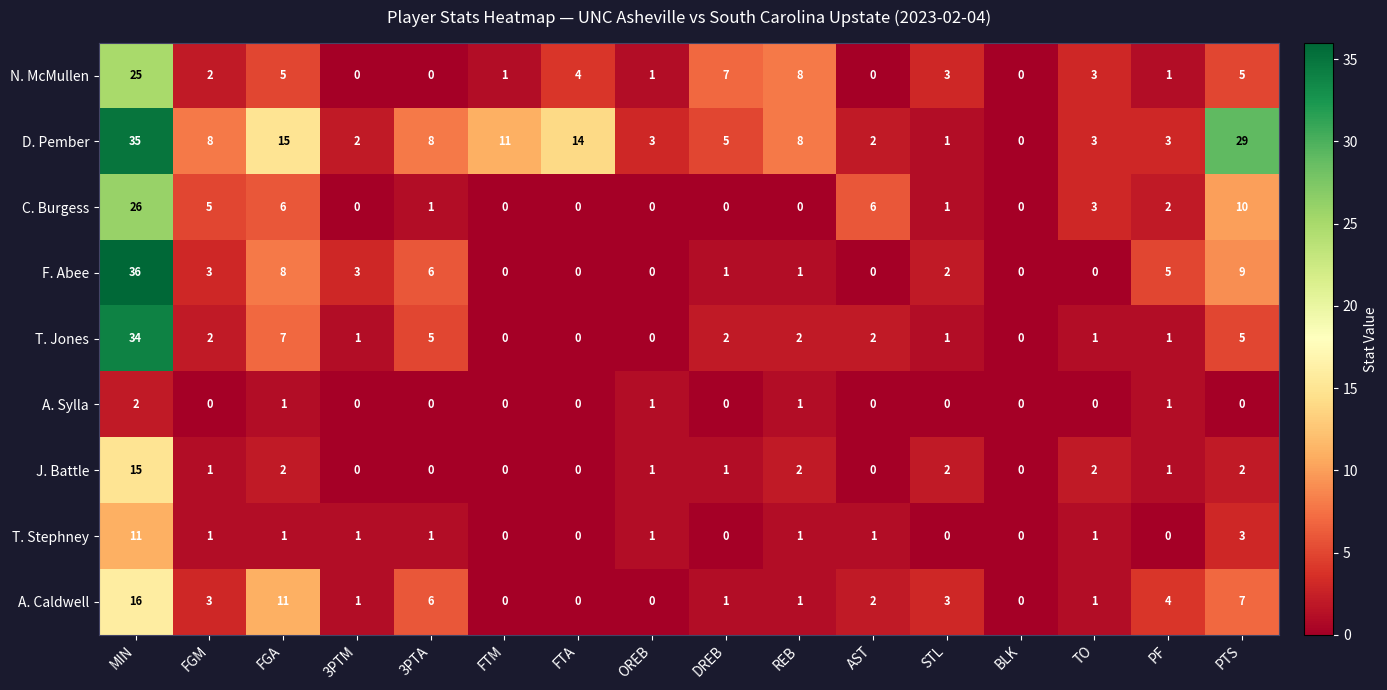

What is the difference between the maximum and minimum values in the T. Stephney series?

11